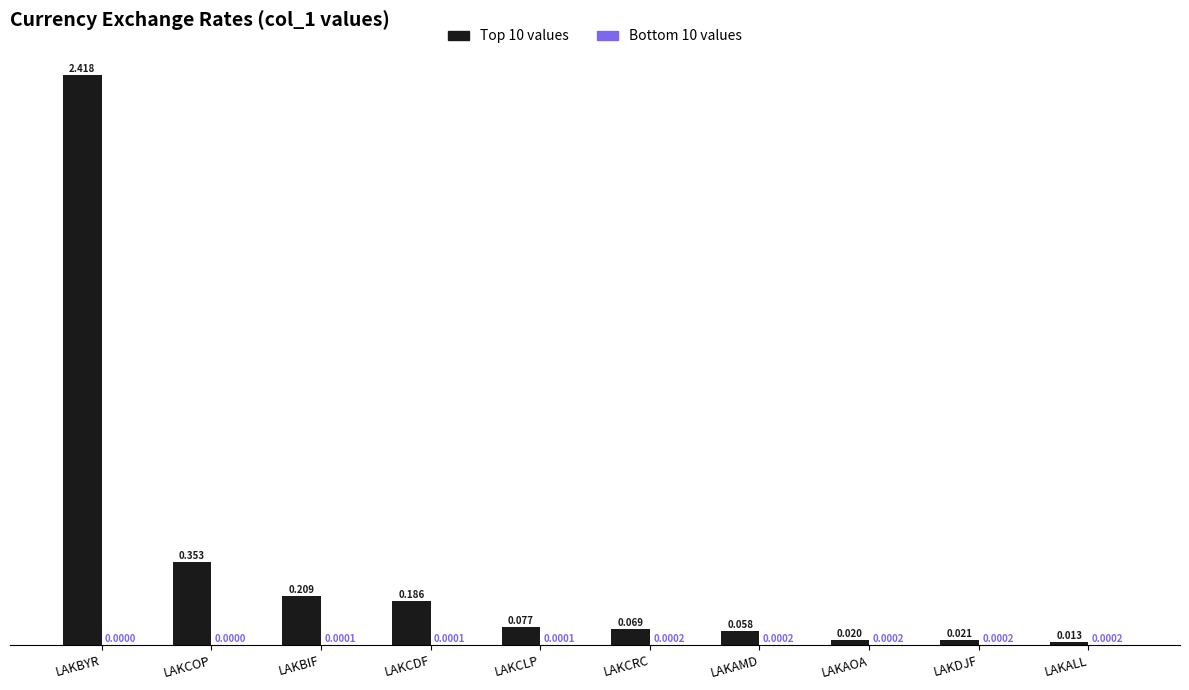

At which label is Top 10 values closest to 1?

LAKCOP